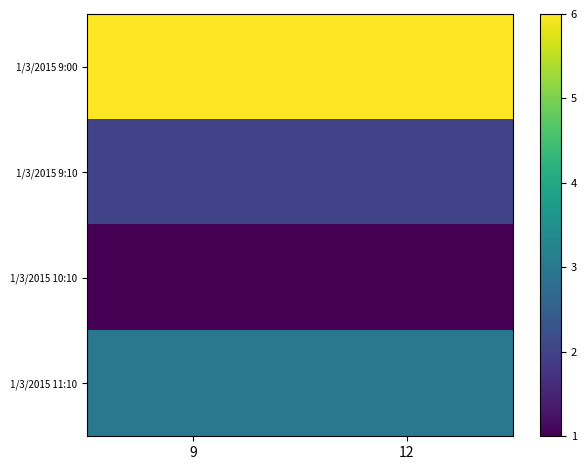

List the series in order of their overall mean, lowest first.

1/3/2015 10:10, 1/3/2015 9:10, 1/3/2015 11:10, 1/3/2015 9:00